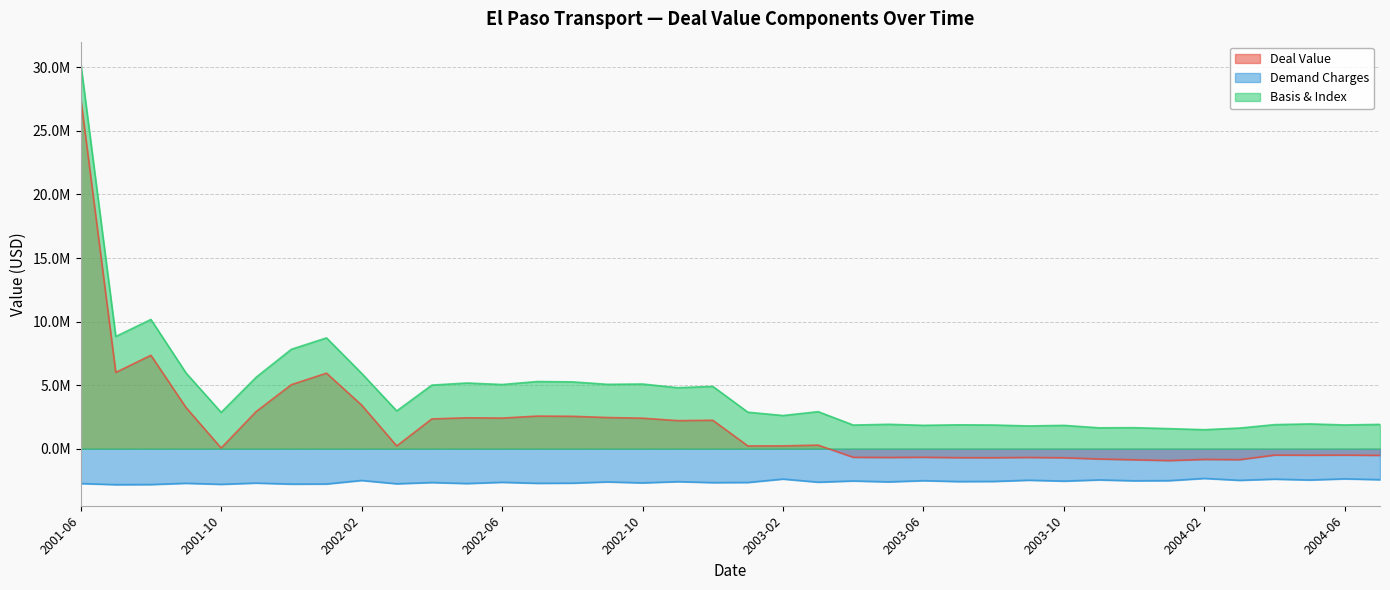

True or false: Demand Charges has a value of -4276098.5 at 2004-03.

False